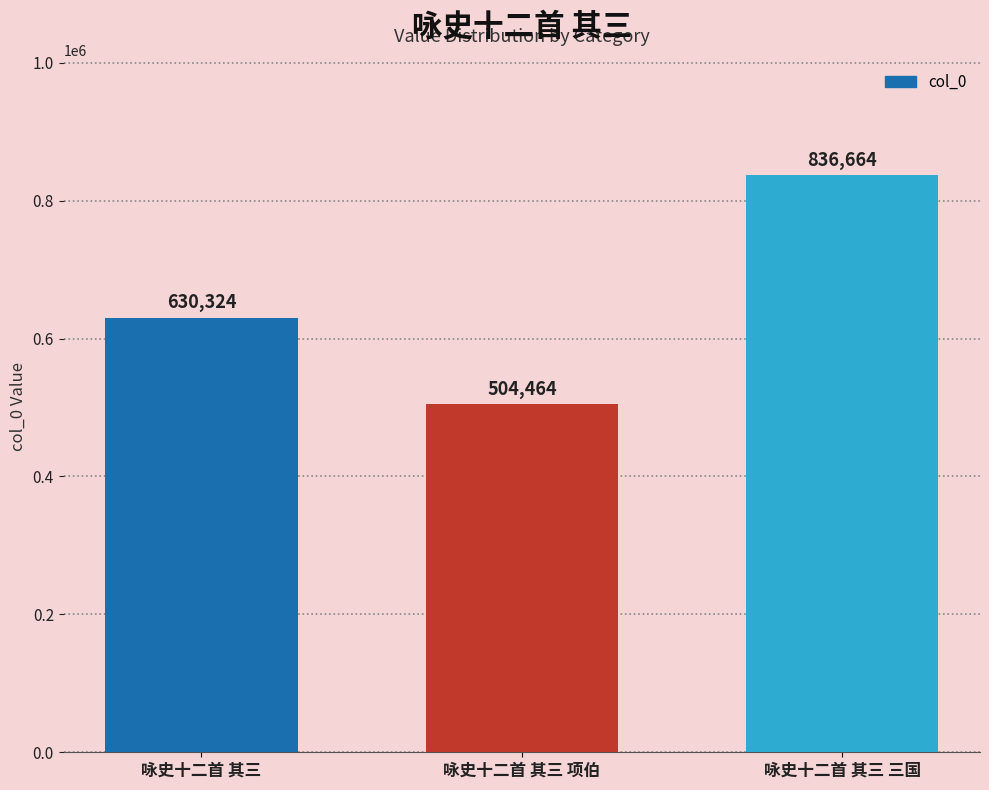

What is the change in value from 咏史十二首 其三 to 咏史十二首 其三 项伯?

-125860